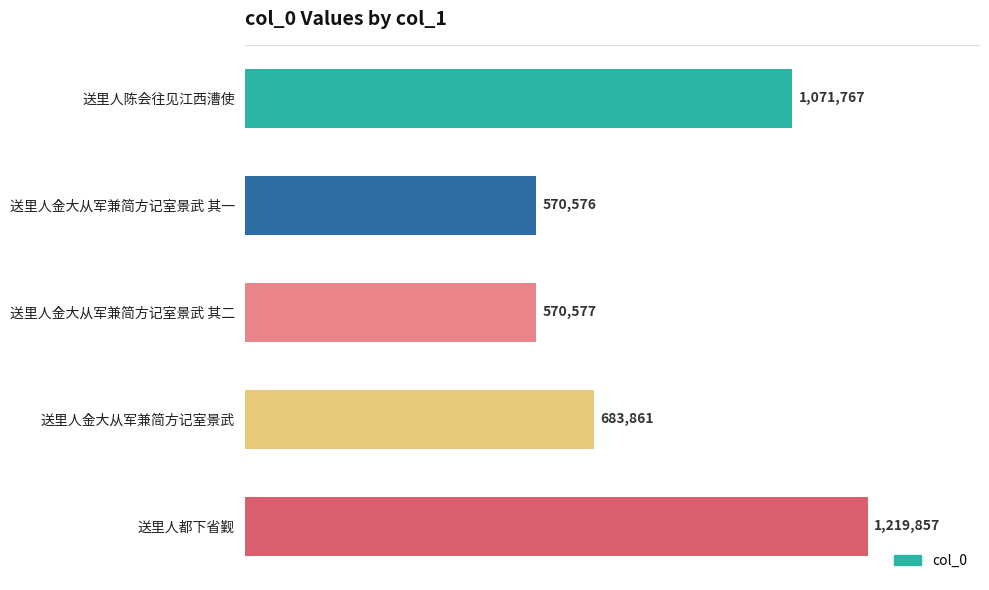

Reading top to bottom, list all the values displayed in this chart.

1071767	570576	570577	683861	1219857